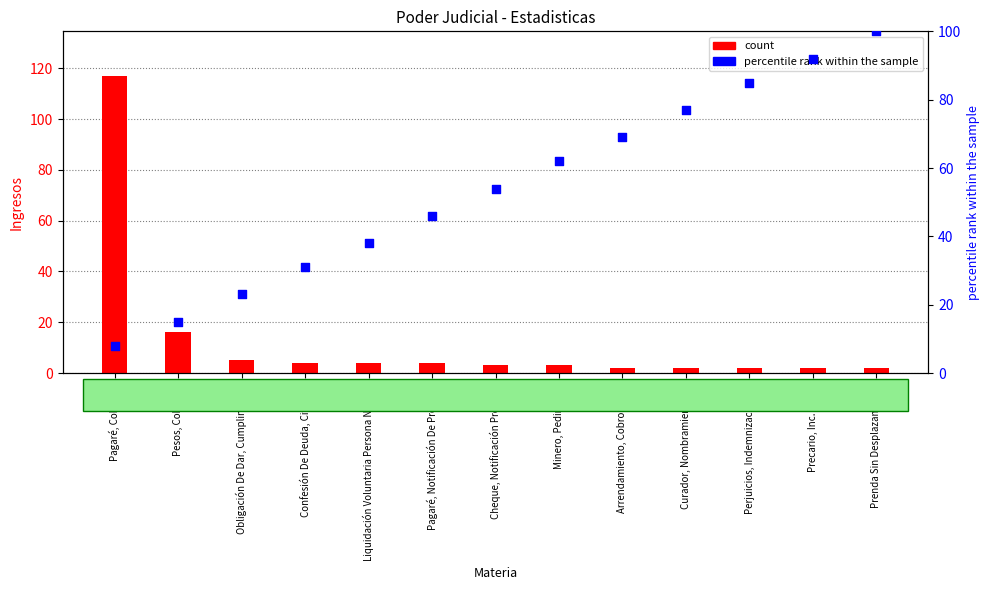

What is the total value across all series at Pagaré, Notificación De Protesto?

50